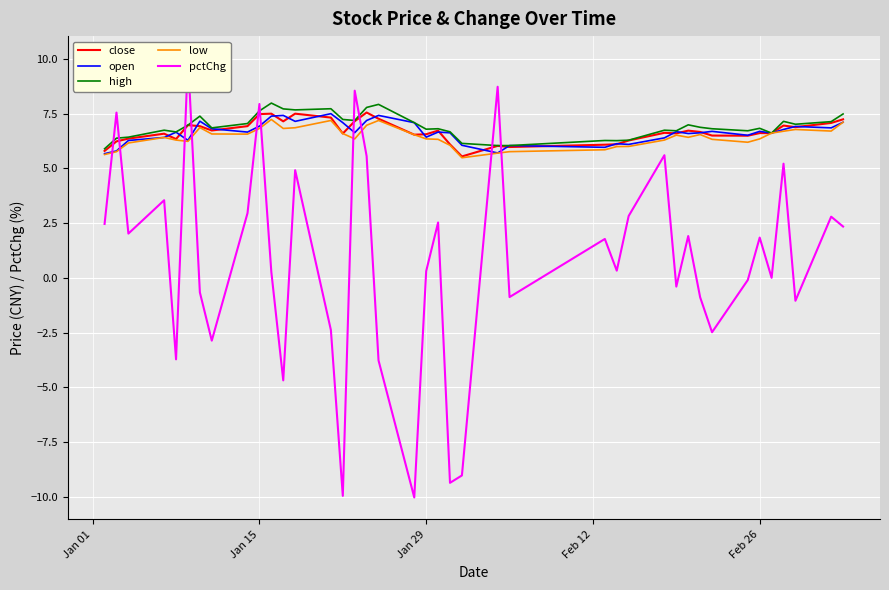

How many values in the open series are below 6?

4